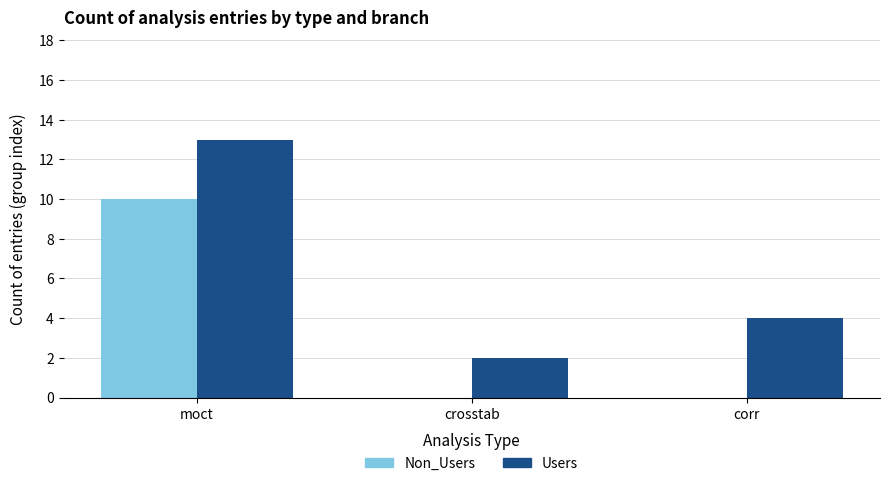

The Non_Users series shows 0 at corr. True or false?

True